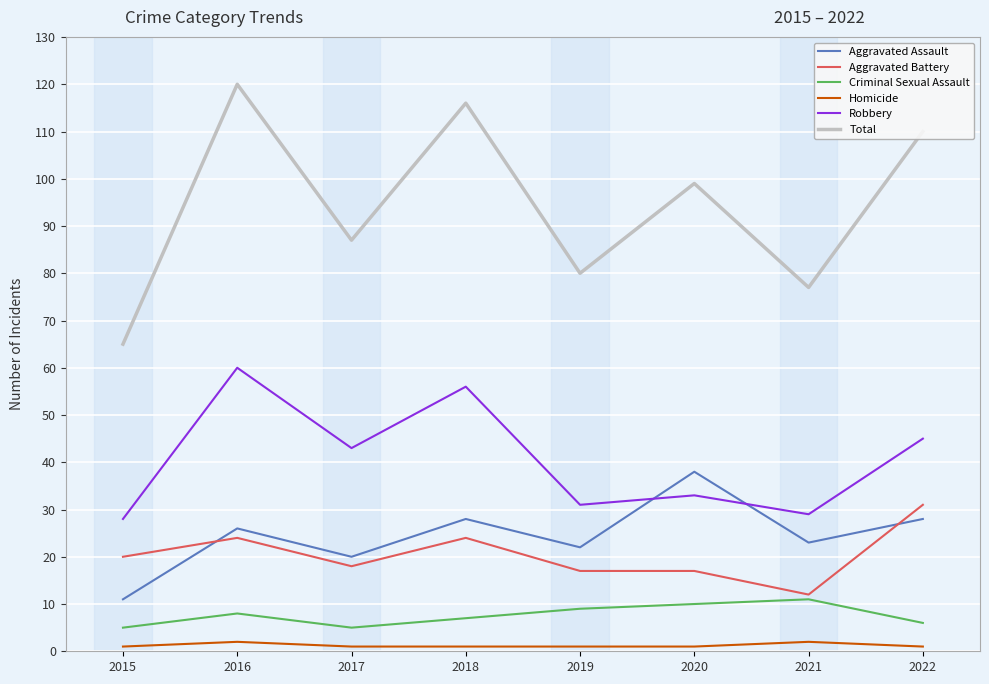

Reading left to right, extract all data points from this chart.

Aggravated Assault: 11	26	20	28	22	38	23	28
Aggravated Battery: 20	24	18	24	17	17	12	31
Criminal Sexual Assault: 5	8	5	7	9	10	11	6
Homicide: 1	2	1	1	1	1	2	1
Robbery: 28	60	43	56	31	33	29	45
Total: 65	120	87	116	80	99	77	110